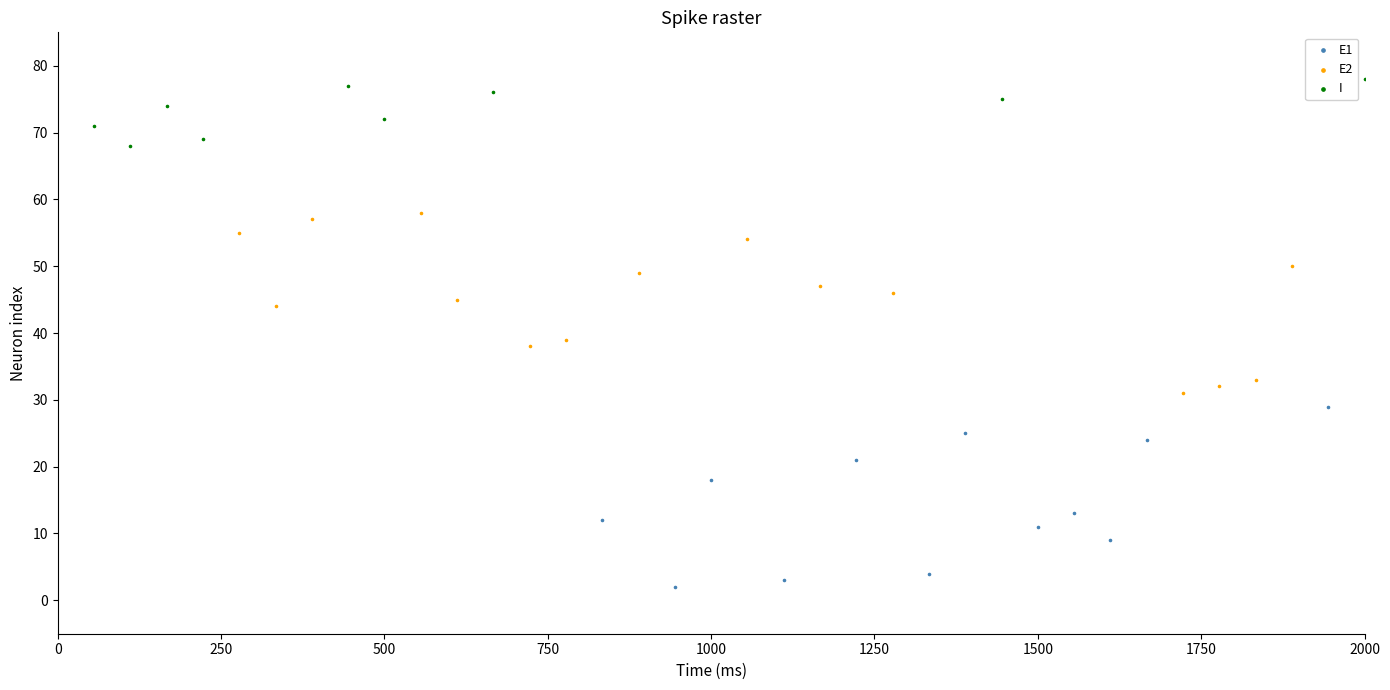

Which series reaches the maximum Y coordinate?

I